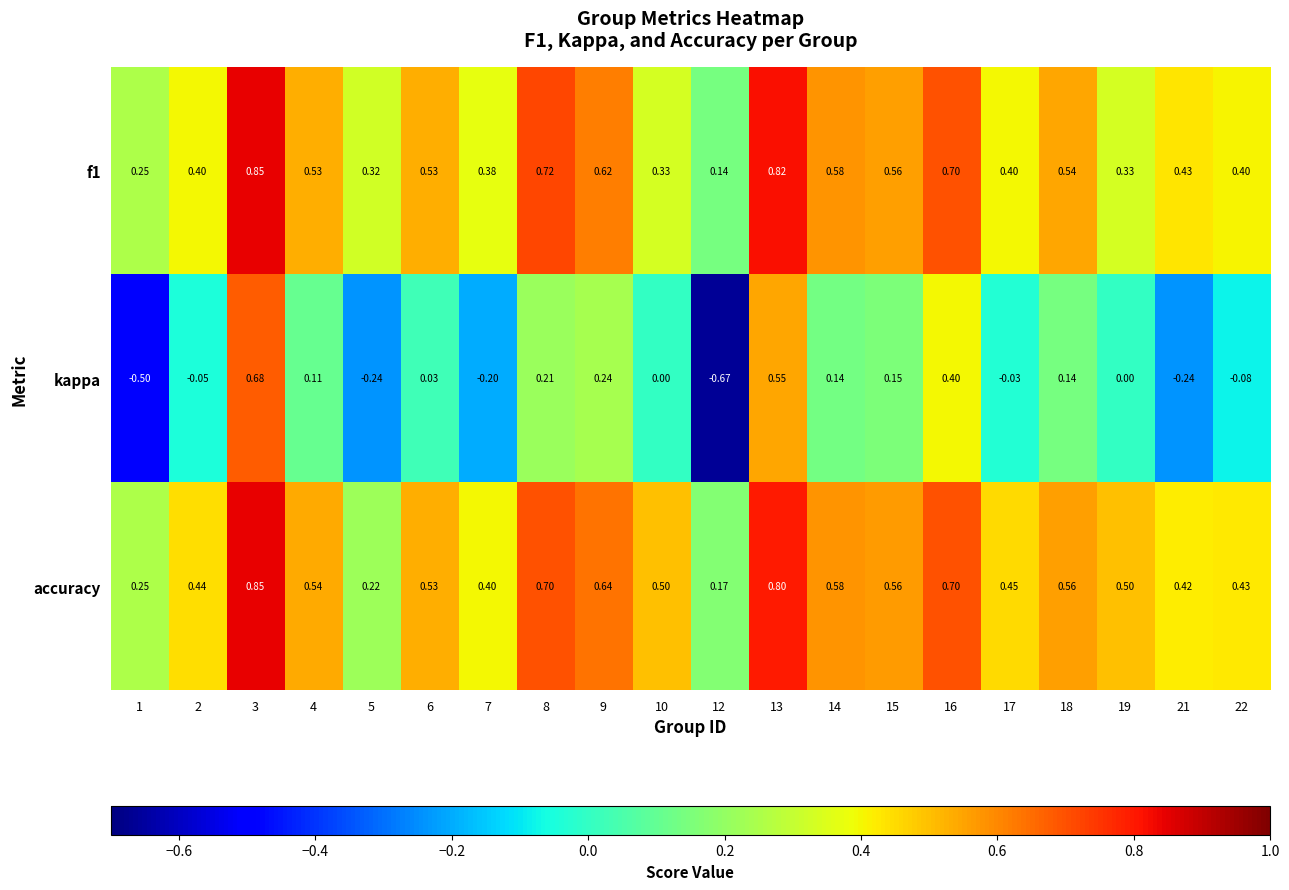

Between 3 and 22, which series saw the biggest shift?

kappa